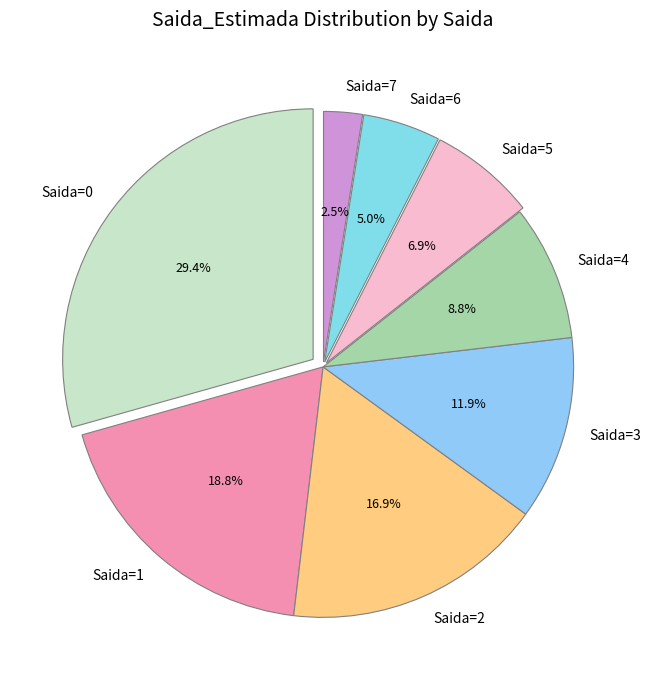

How many segments does this pie chart have?

8